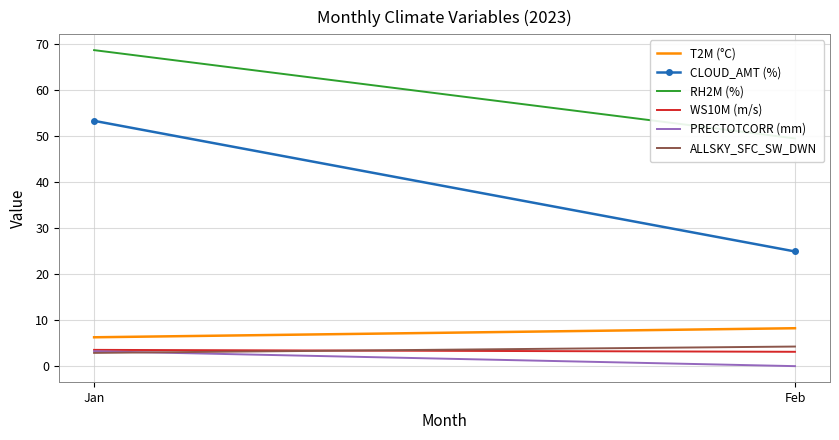

Is it true that PRECTOTCORR (mm) equals 3.3 at Jan?

True